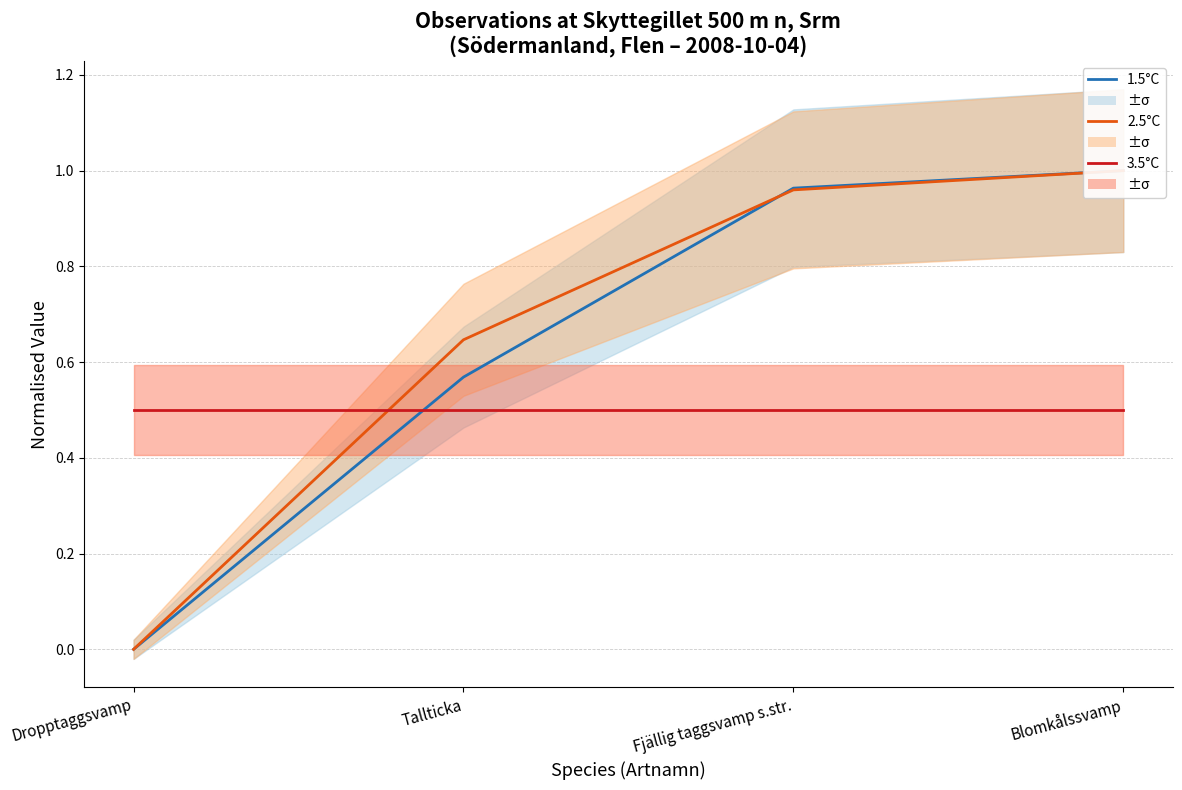

Reading left to right, transcribe all the data shown in this chart.

1.5°C: Dropptaggsvamp=0.0	Tallticka=0.6	Fjällig taggsvamp s.str.=1.0	Blomkålssvamp=1.0
2.5°C: Dropptaggsvamp=0.0	Tallticka=0.6	Fjällig taggsvamp s.str.=1.0	Blomkålssvamp=1.0
3.5°C: Dropptaggsvamp=0.5	Tallticka=0.5	Fjällig taggsvamp s.str.=0.5	Blomkålssvamp=0.5